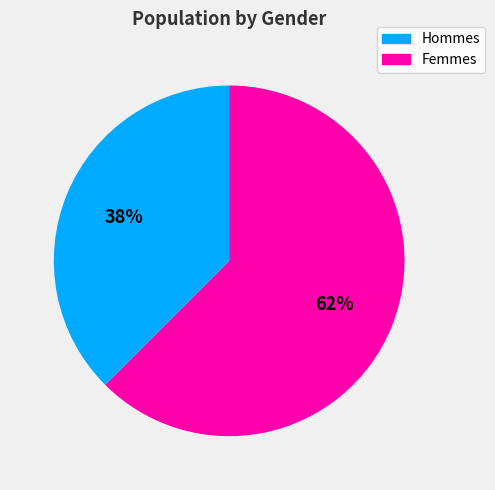

To the nearest percent, what is the average slice percentage?

50%